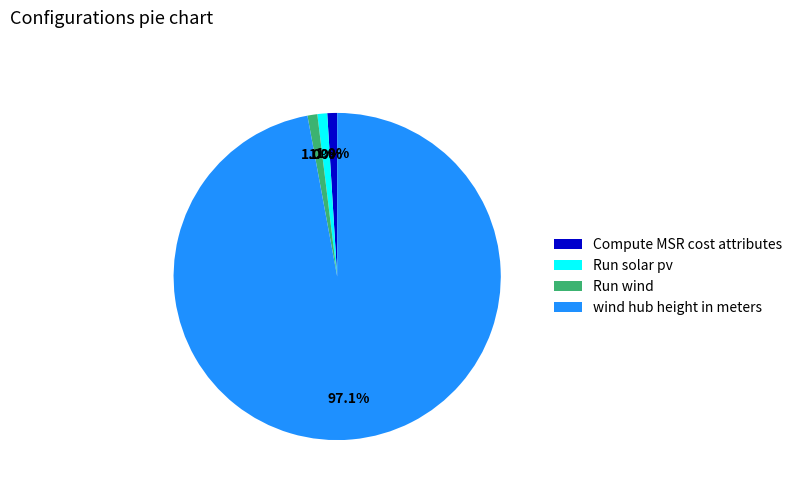

Which category accounts for the majority?

wind hub height in meters